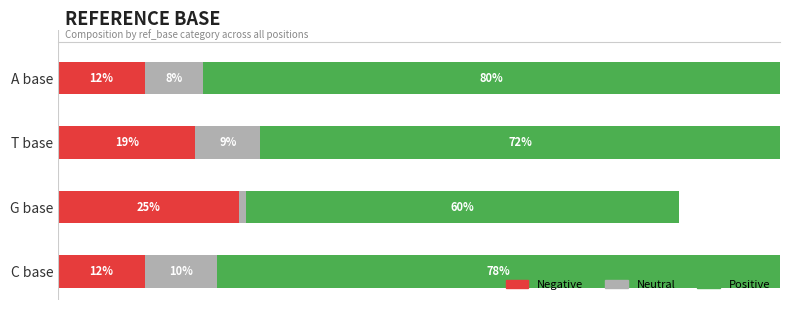

Where is Negative nearest to the value 18?

T base